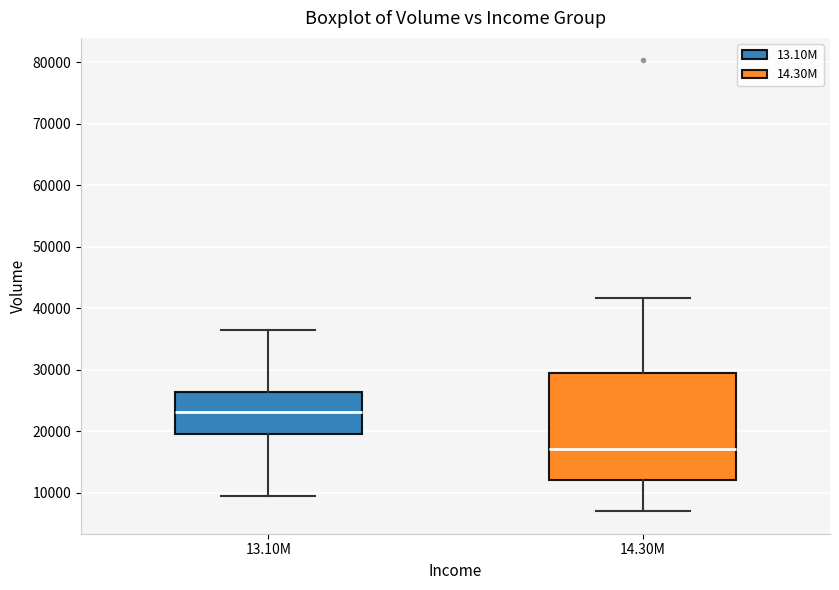

Which box's median line is the highest?

13.10M